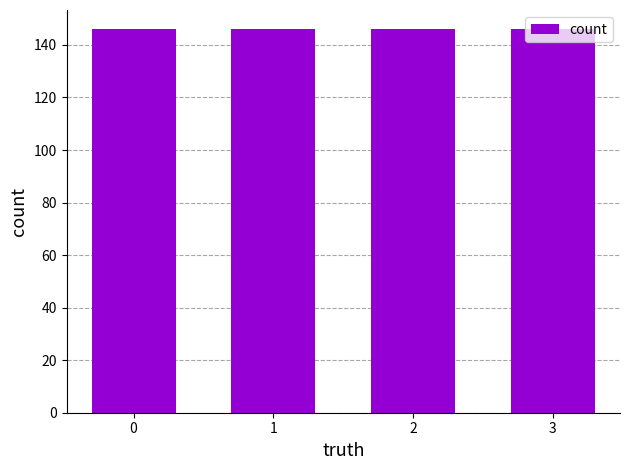

The value at 2 is 1. True or false?

False